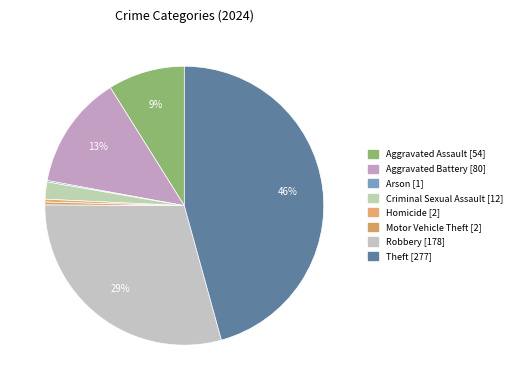

Is Homicide the majority of the pie?

No